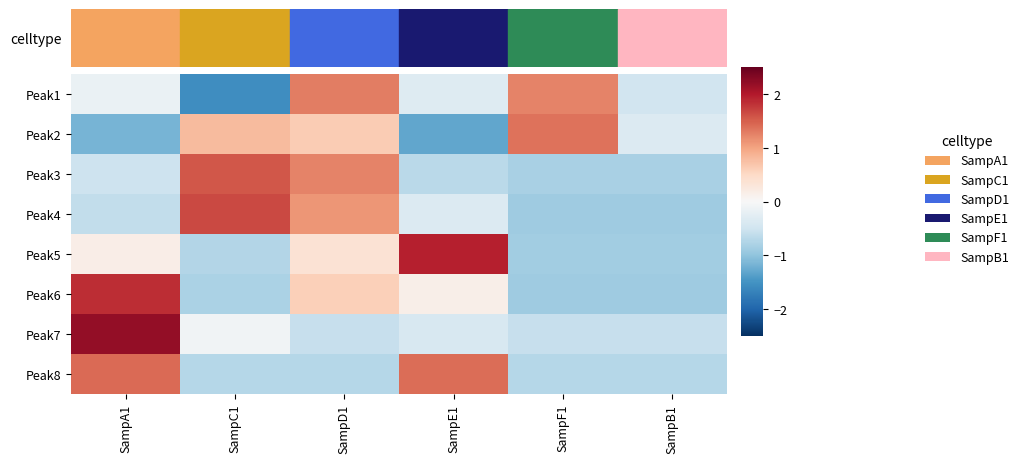

At which category is the sum across all series the highest?

SampD1